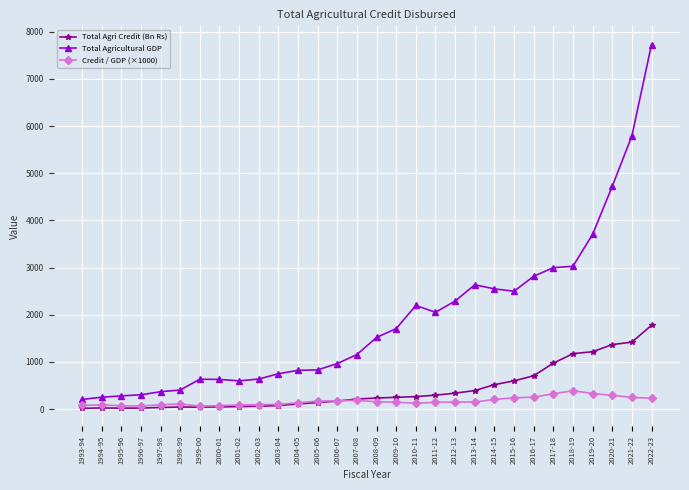

What are all the series names shown in the legend?

Total Agri Credit (Bn Rs), Total Agricultural GDP, Credit / GDP (×1000)